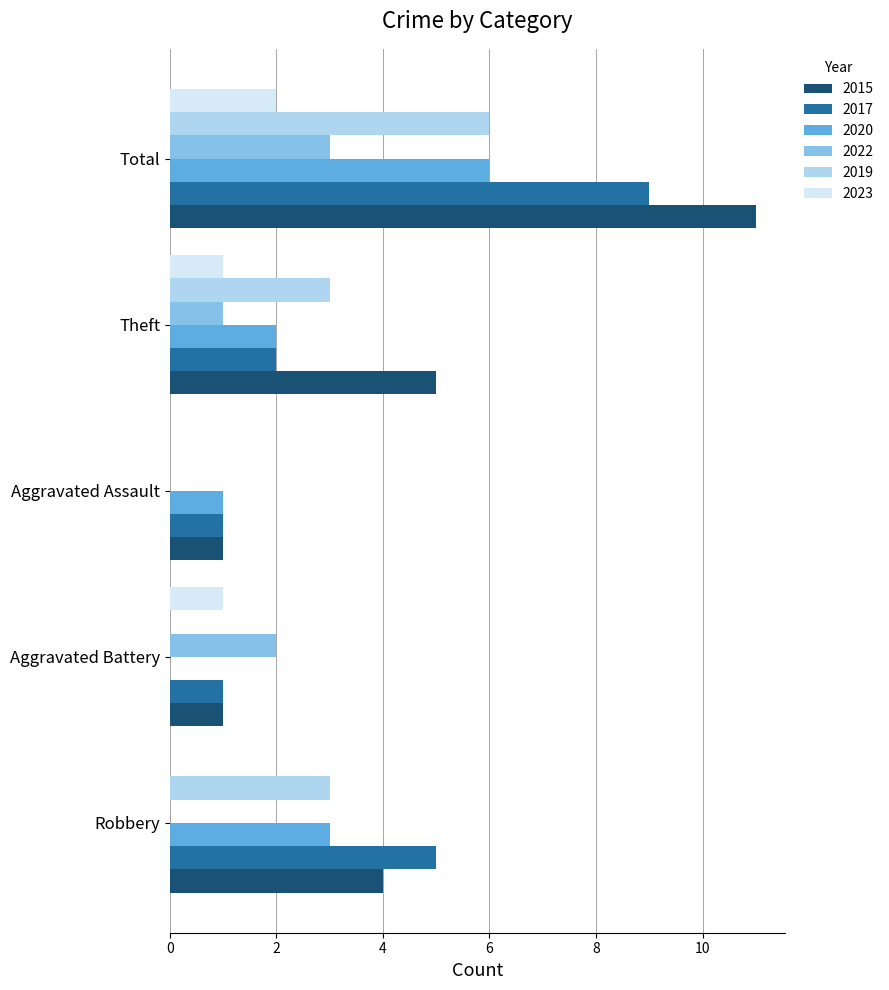

Count the number of data series in this chart.

6